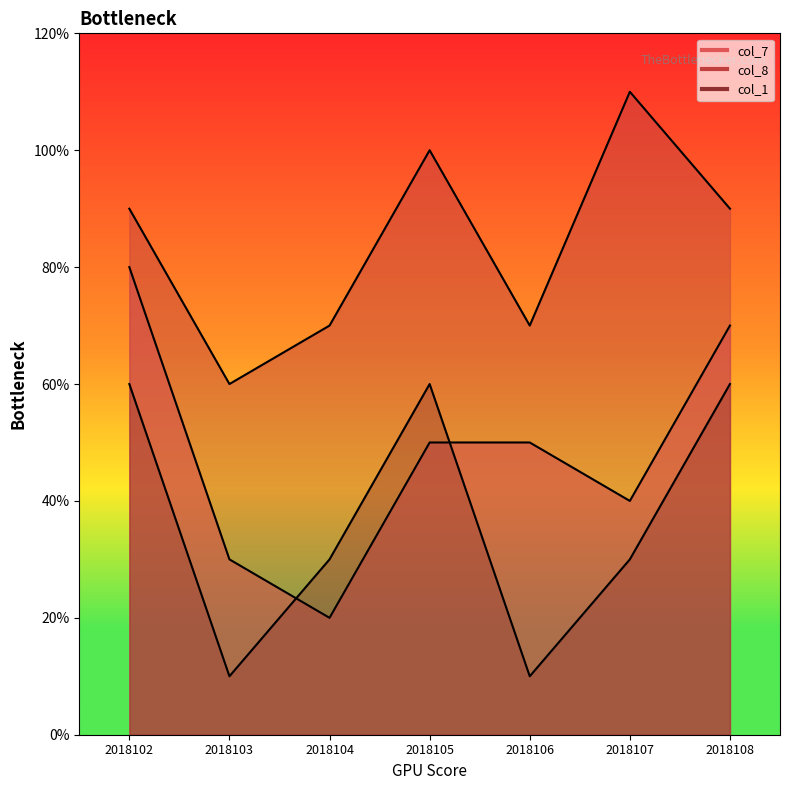

True or false: col_7 and col_1 cross at least once.

True